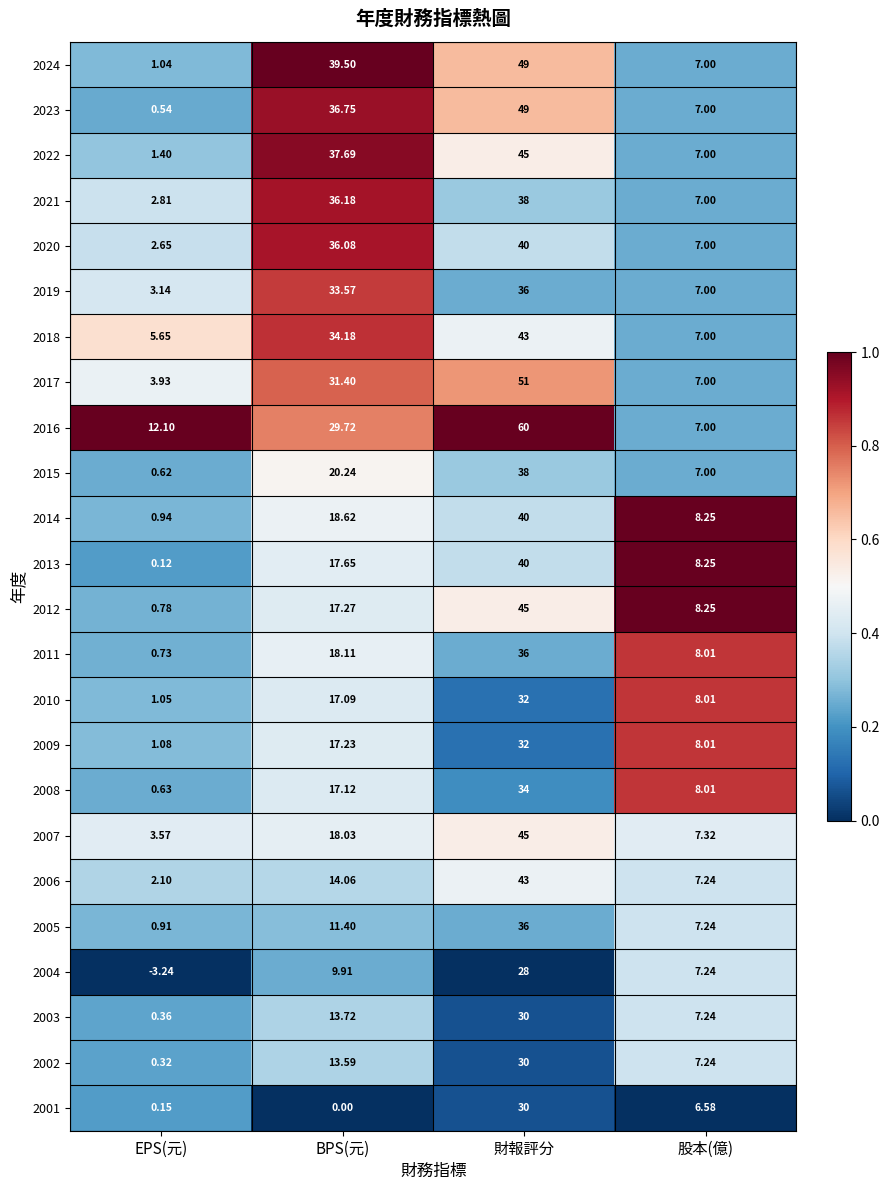

Count the number of categories in the chart.

4